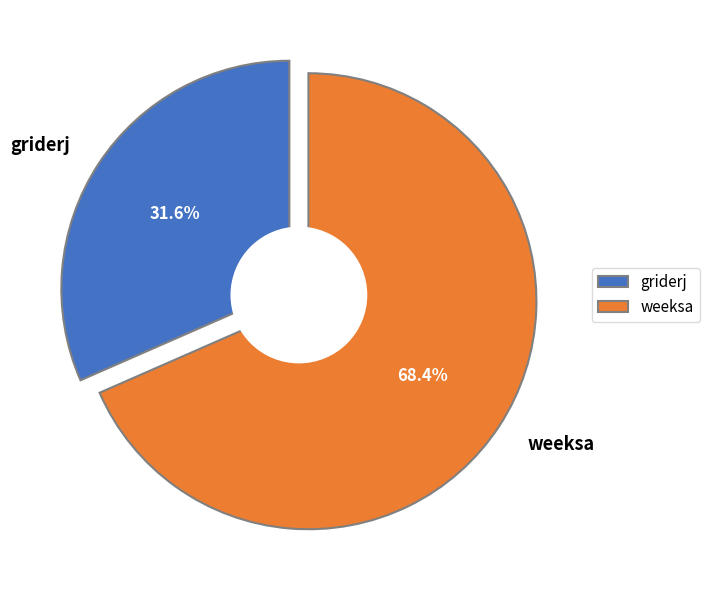

True or false: weeksa accounts for 58% of the total.

False